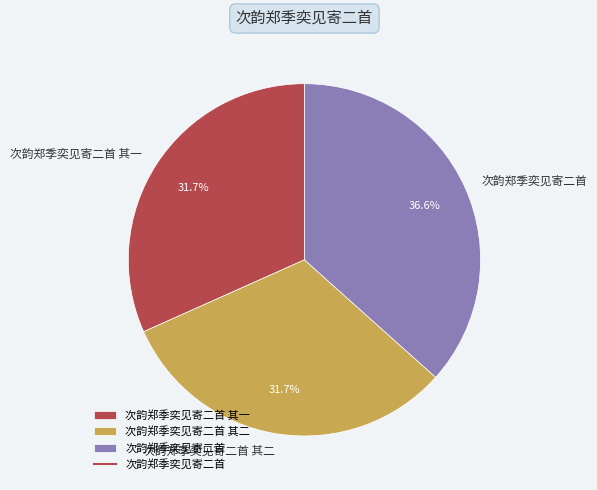

Is it true that 次韵郑季奕见寄二首 is 29% of the pie?

False